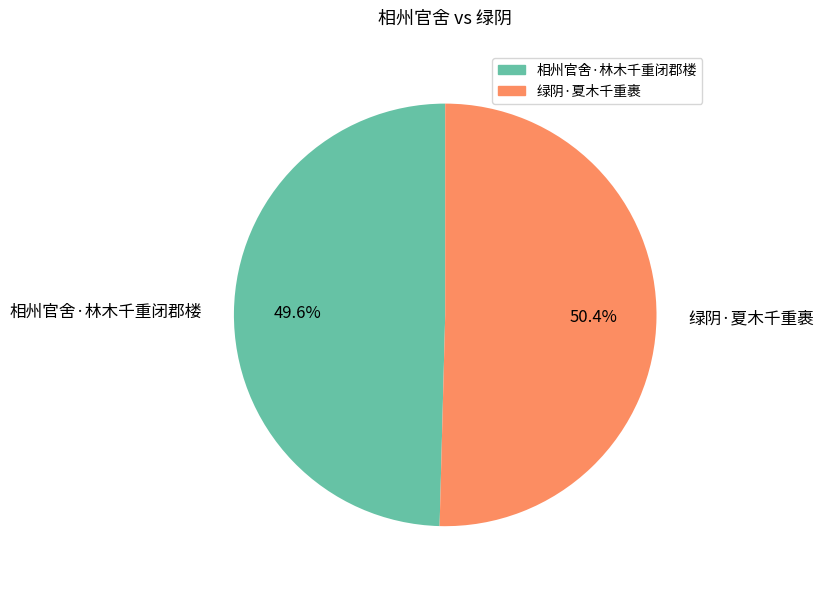

To the nearest percent, what is the difference between the 绿阴·夏木千重裹 and 相州官舍·林木千重闭郡楼 slice percentages?

1%